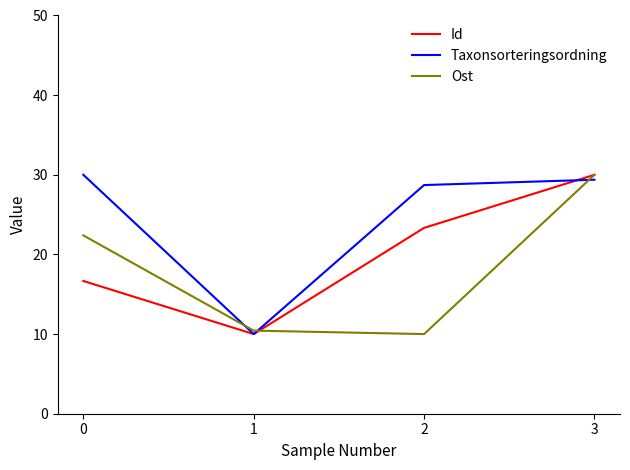

How many lines are shown in the chart?

3